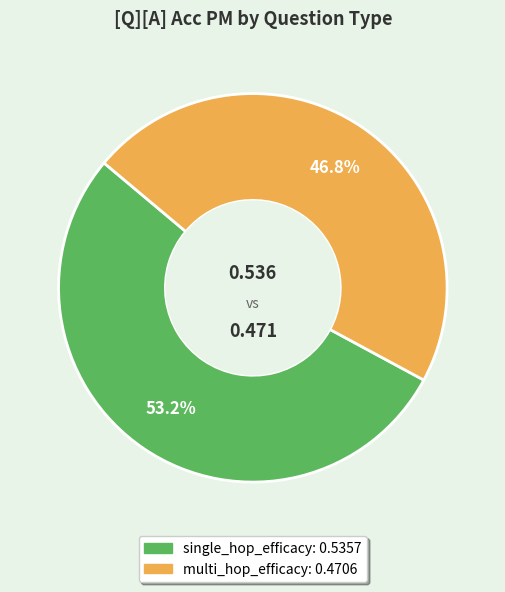

Is there a majority slice in this chart?

Yes